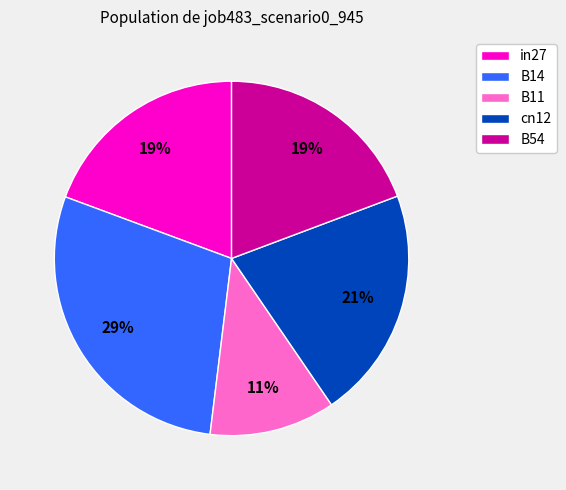

Combined, do cn12 and in27 account for over 50%?

No